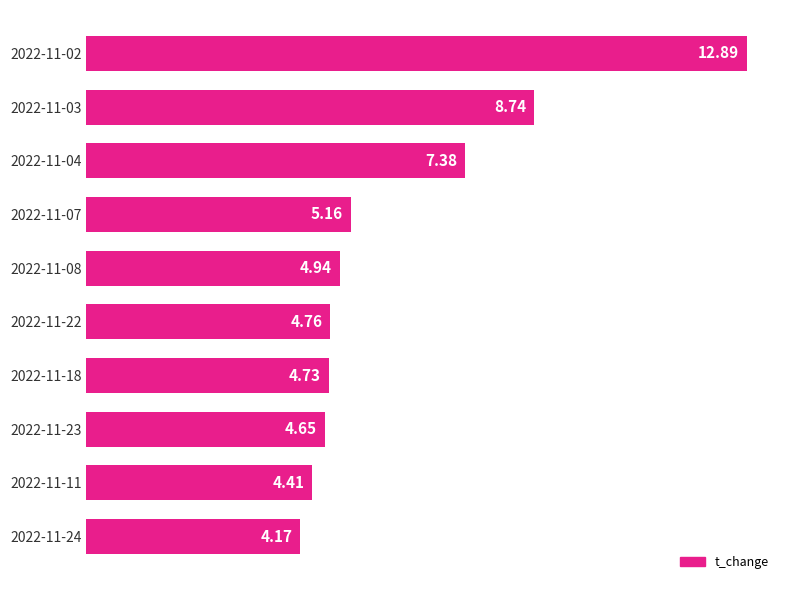

Which has a higher value, 2022-11-18 or 2022-11-22?

2022-11-22